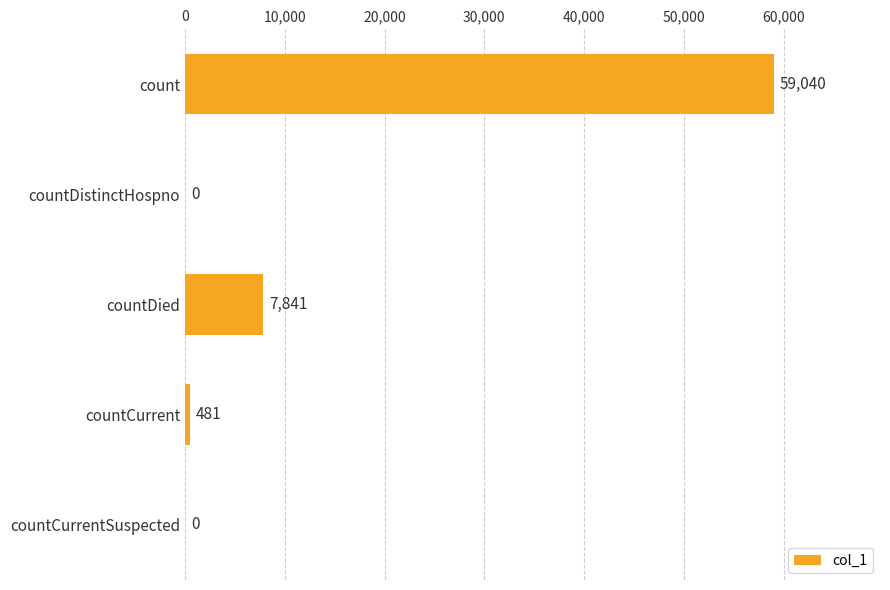

Which has a higher value, count or countCurrent?

count